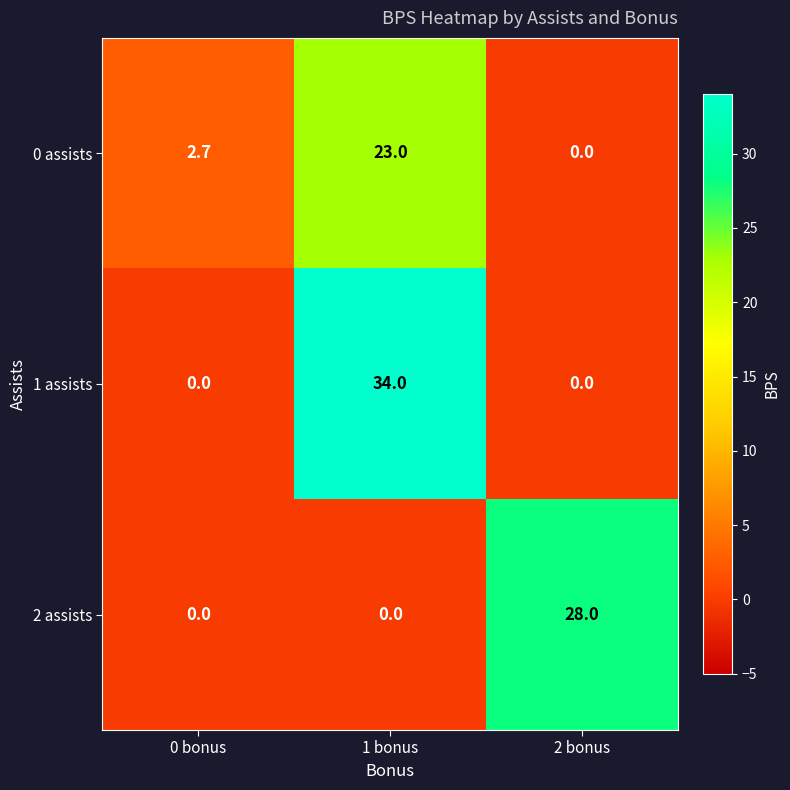

Reading right to left, extract all data points from this chart.

0 assists: 0.0	23.0	2.7
1 assists: 0.0	34.0	0.0
2 assists: 28.0	0.0	0.0